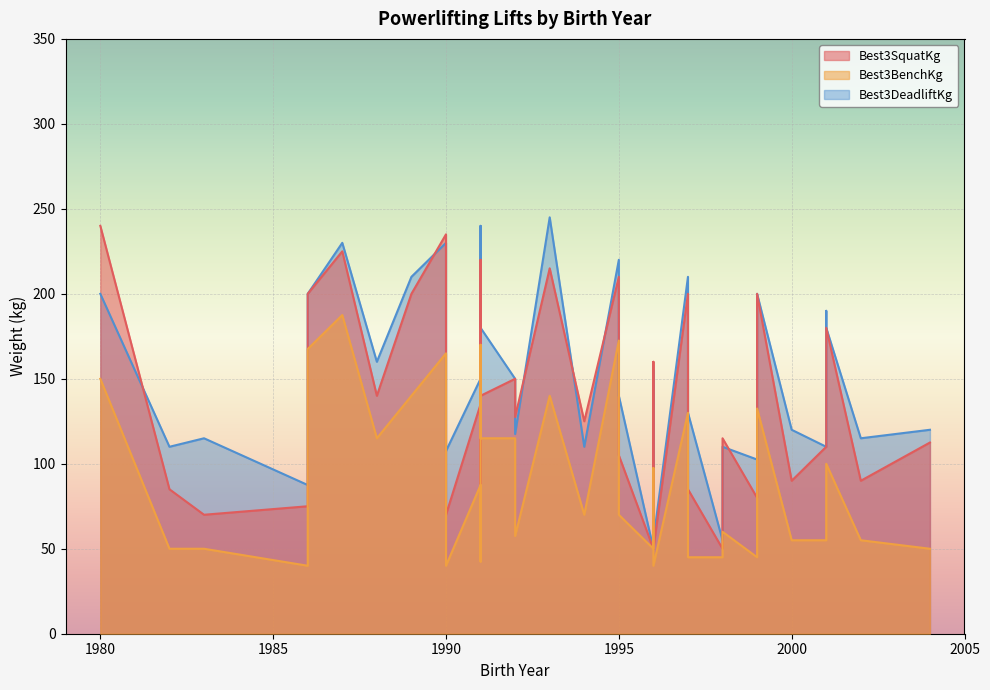

How many data points does each series have?

37